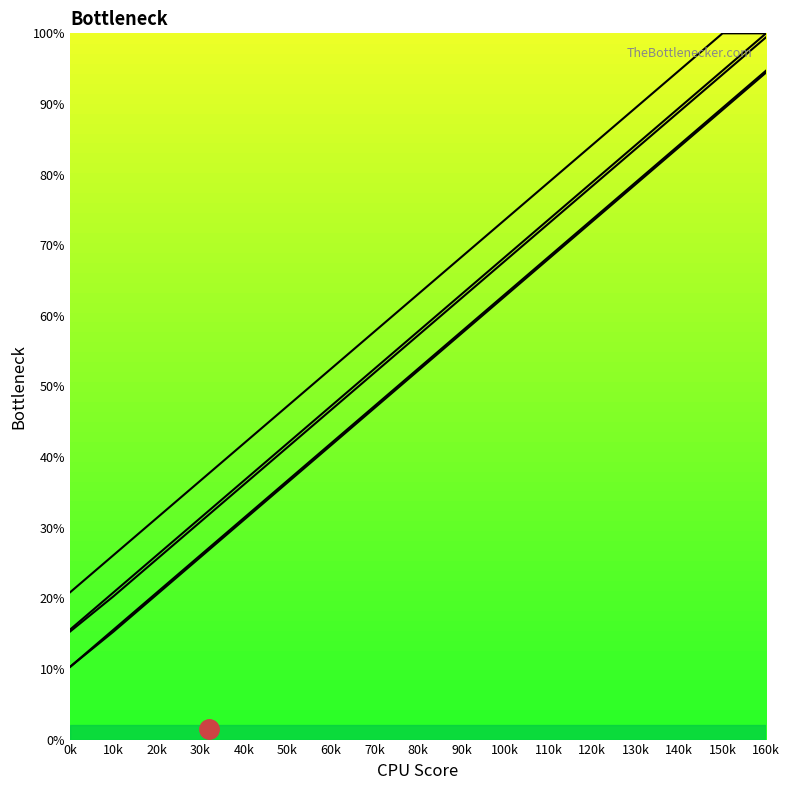

True or false: the data shows 73.6 at 110k.

True